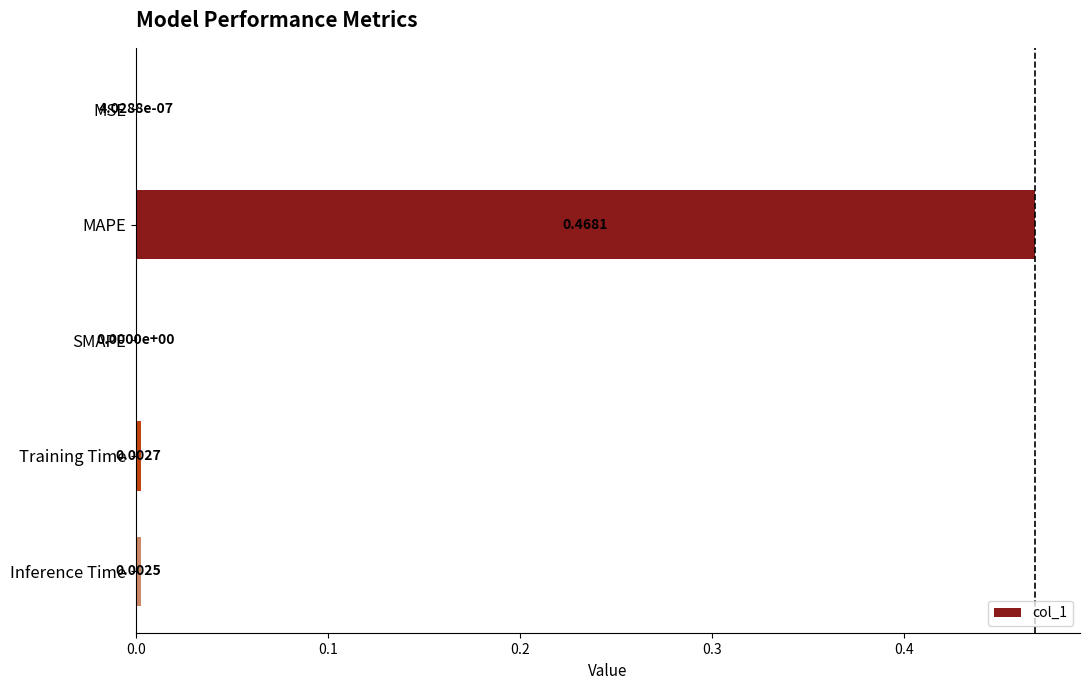

Between Inference Time and SMAPE, which is larger?

Inference Time